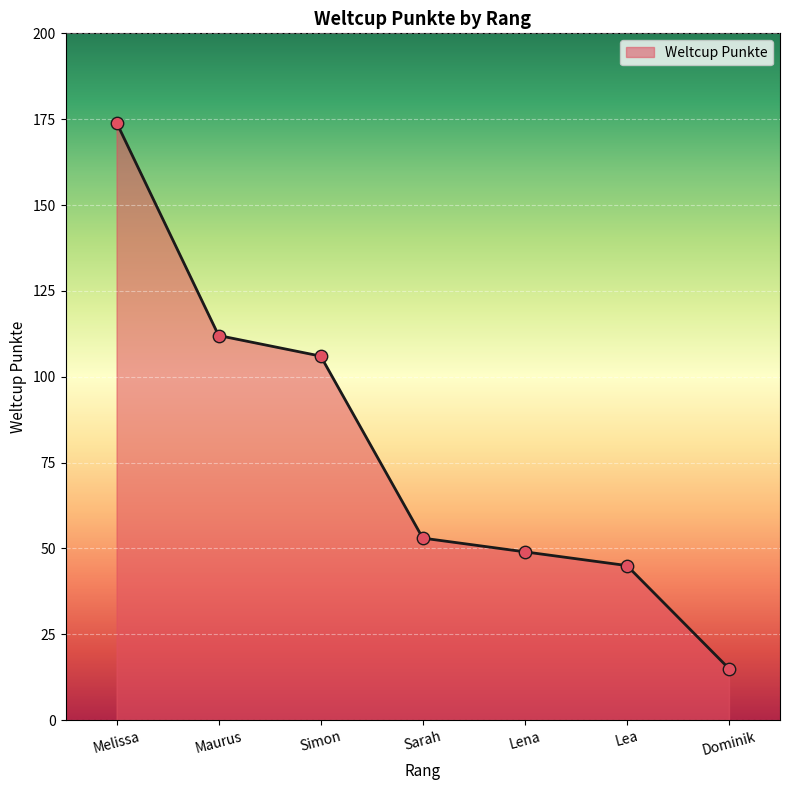

Which has a higher value, Simon or Sarah?

Simon